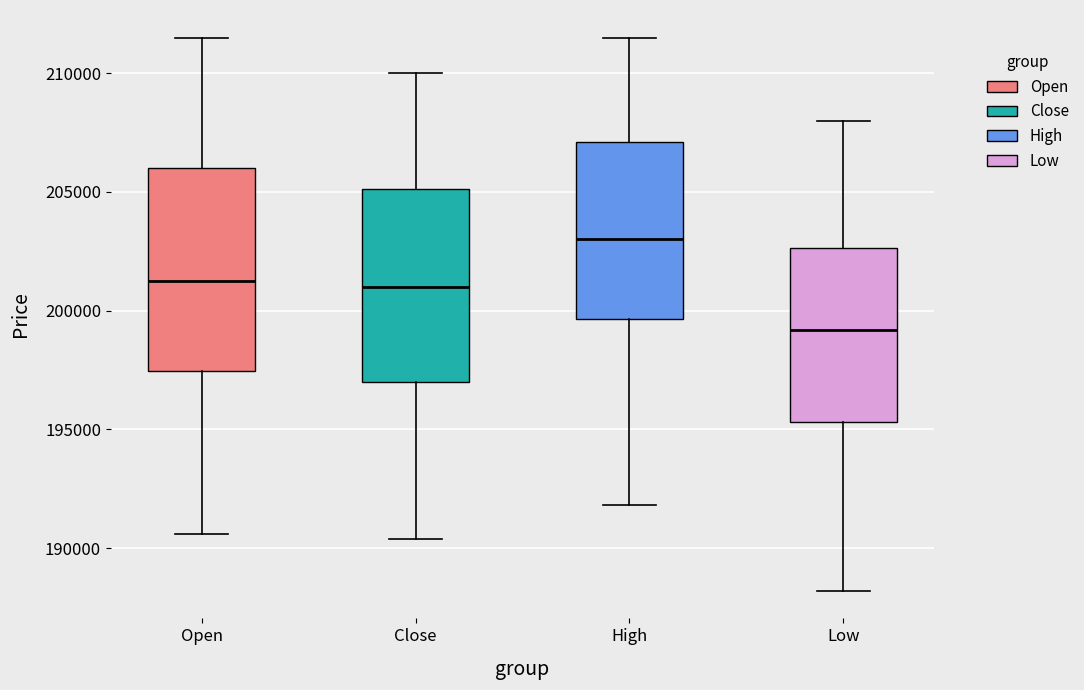

Reading left to right, read every box against the y-axis: the position of its median line, the range the box covers, and the ends of its whiskers. The values are not printed on the chart, so give them approximately, as read against the axis.

Open: median 201500, box 197500 to 206000, whiskers 190500 to 211500
Close: median 201000, box 197000 to 205000, whiskers 190500 to 210000
High: median 203000, box 199500 to 207000, whiskers 192000 to 211500
Low: median 199000, box 195500 to 202500, whiskers 188000 to 208000